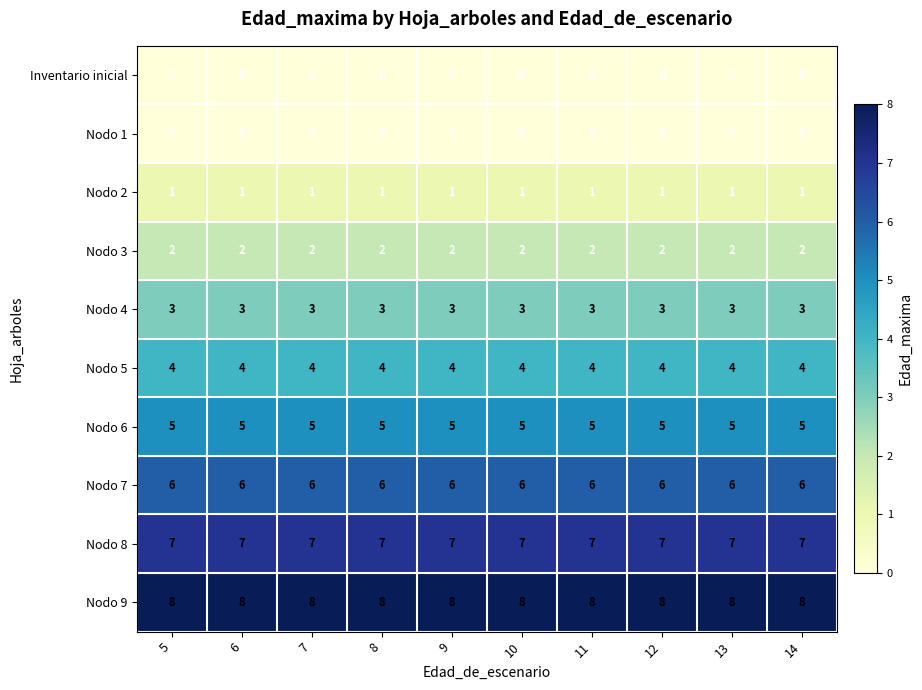

The value of Nodo 3 at 11 is 3. True or false?

False